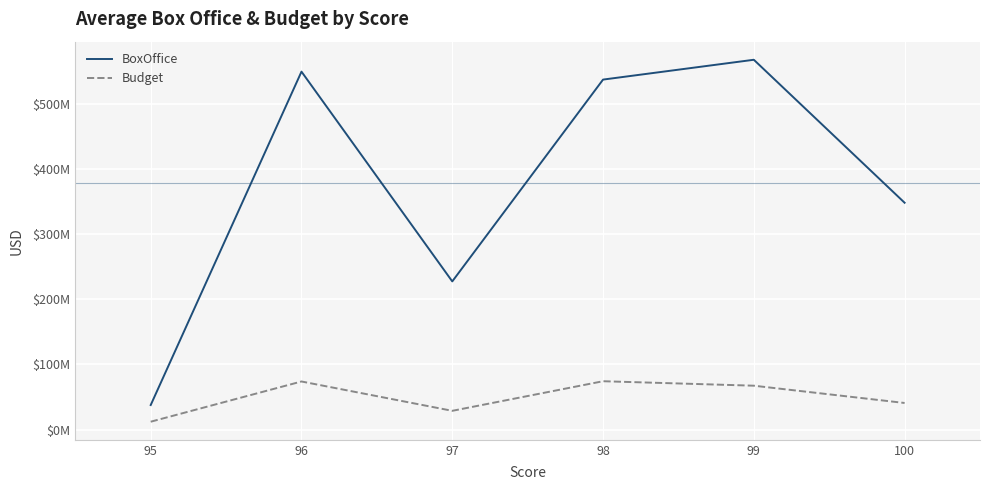

True or false: Budget has a value of 25926012.3 at 99.

False